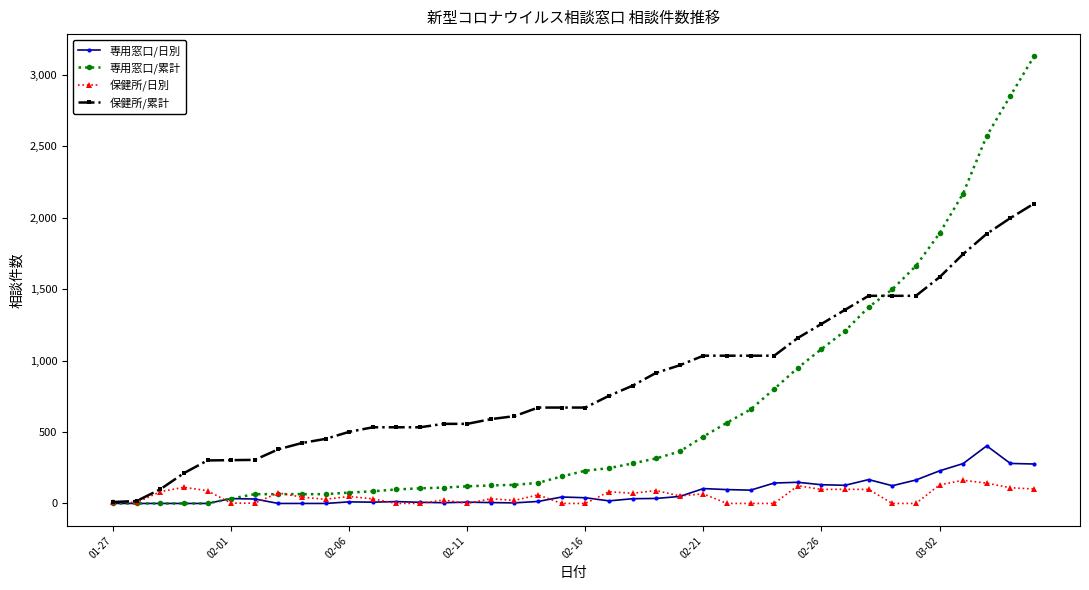

Which series has the largest range (max minus min)?

専用窓口/累計